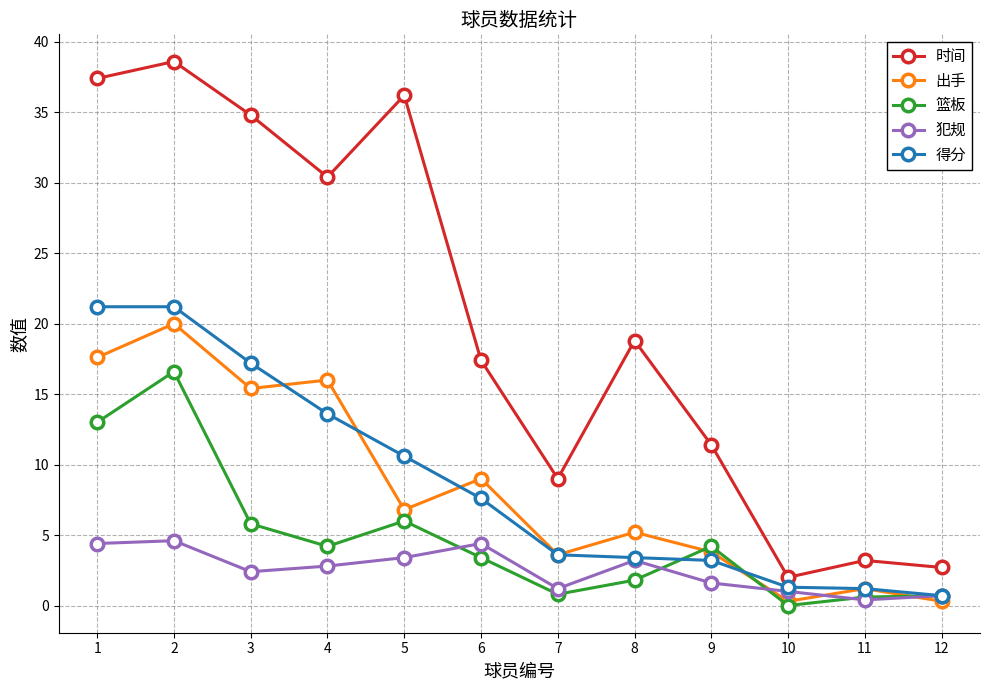

Is it true that 篮板 equals 8.8 at 5?

False